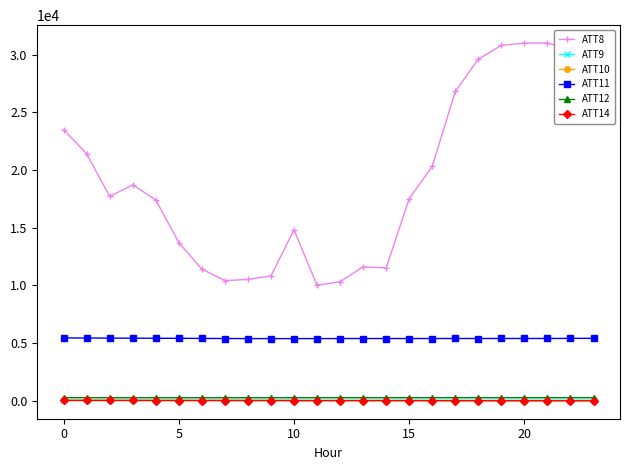

True or false: ATT9 and ATT8 intersect in this chart.

False